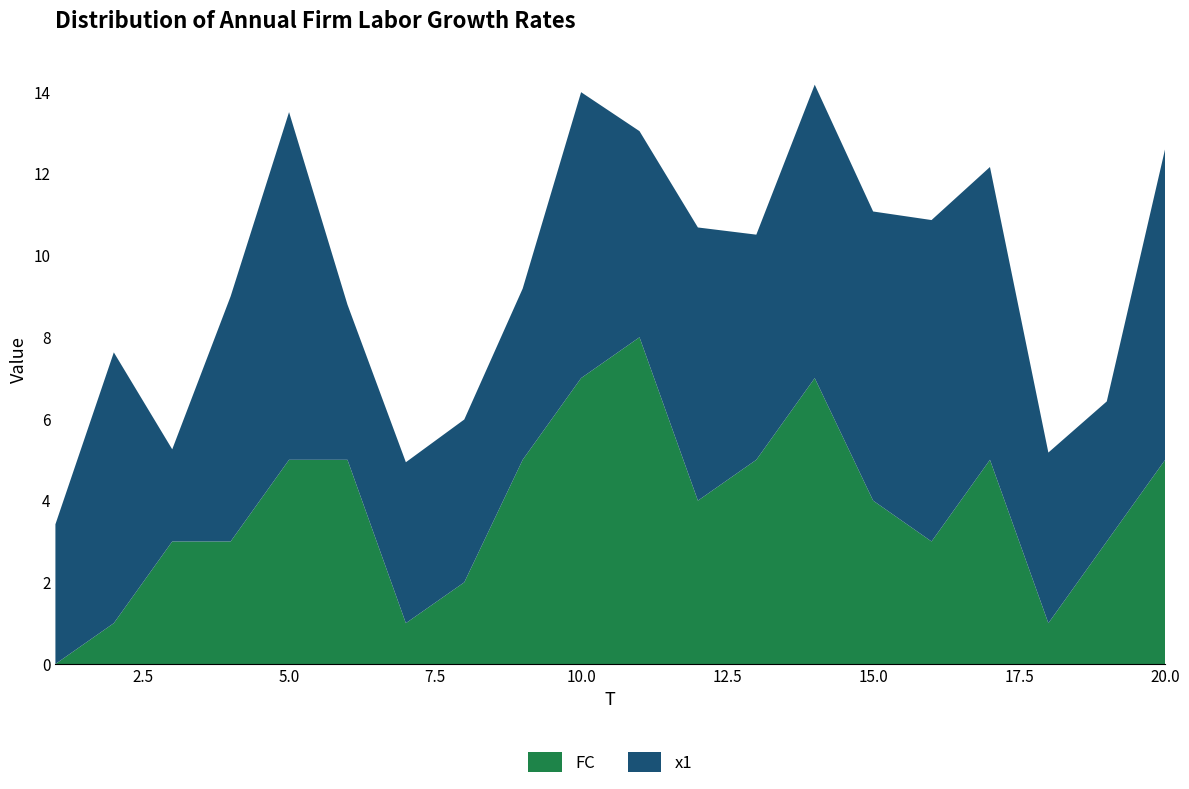

Reading right to left, extract all data points from this chart.

x1: 20=7.6	19=3.4	18=4.2	17=7.2	16=7.9	15=7.1	14=7.2	13=5.5	12=6.7	11=5.0	10=7.0	9=4.2	8=4.0	7=3.9	6=3.8	5=8.5	4=6.0	3=2.3	2=6.6	1=3.4
FC: 20=5.0	19=3.0	18=1.0	17=5.0	16=3.0	15=4.0	14=7.0	13=5.0	12=4.0	11=8.0	10=7.0	9=5.0	8=2.0	7=1.0	6=5.0	5=5.0	4=3.0	3=3.0	2=1.0	1=0.0